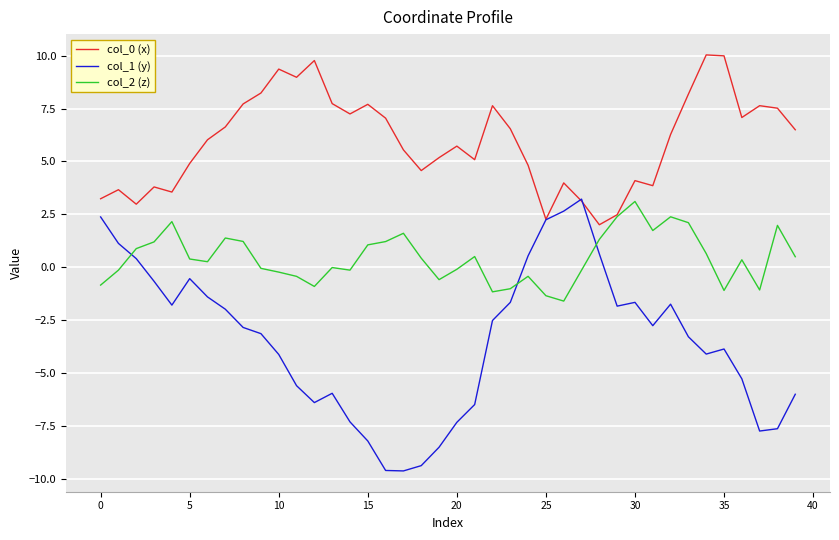

How many interior local valleys does the col_1 (y) series have?

7